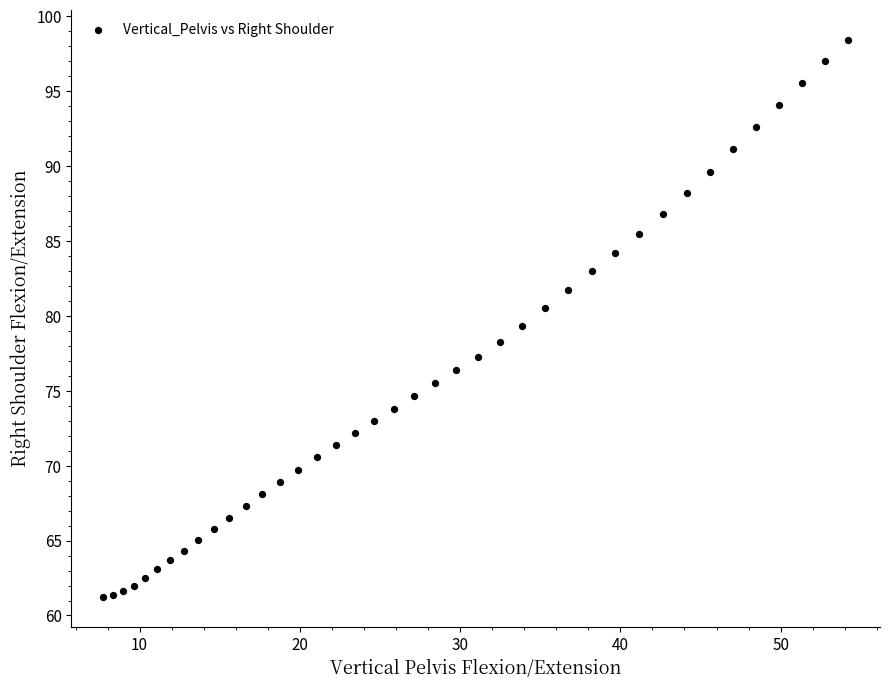

What is the range of Y values (max minus min)?

37.2